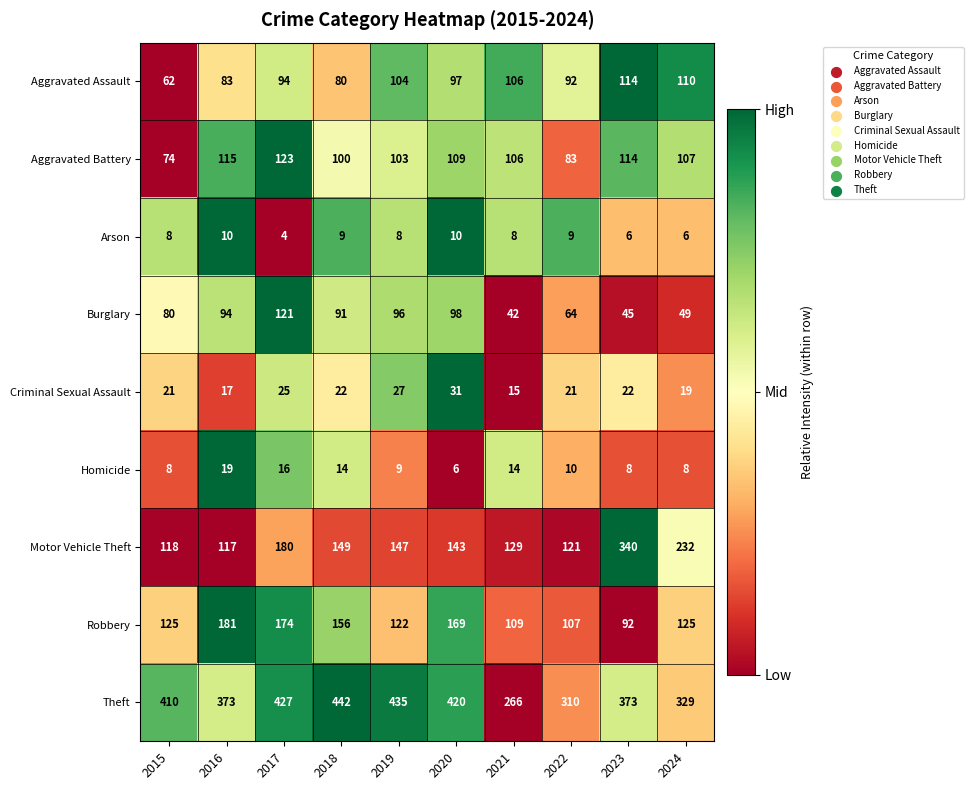

True or false: Robbery has a value of 76 at 2024.

False